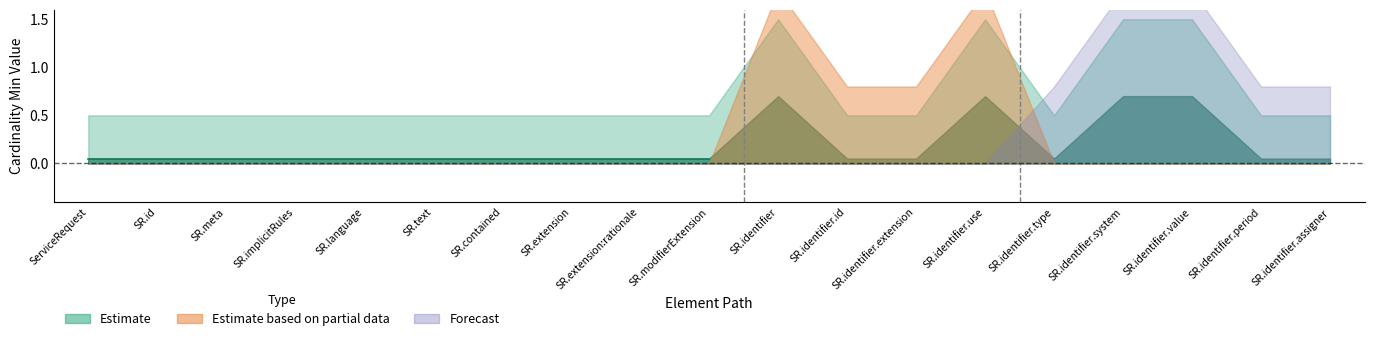

Which has a higher value, ServiceRequest.implicitRules or ServiceRequest.id?

ServiceRequest.implicitRules